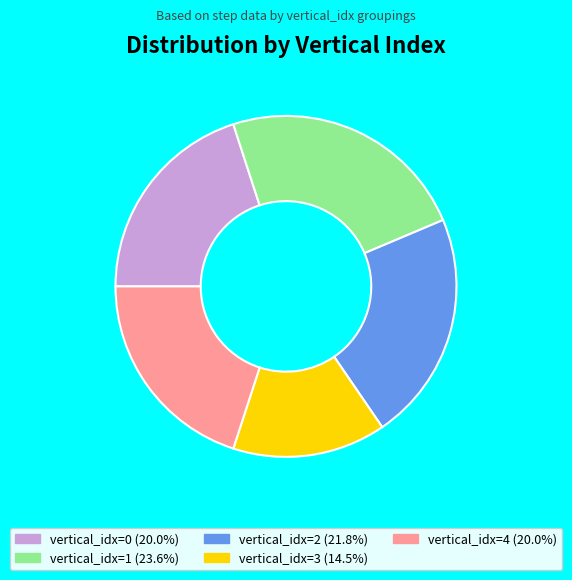

Combined, do vertical_idx=1 (23.6%) and vertical_idx=2 (21.8%) account for over 50%?

No